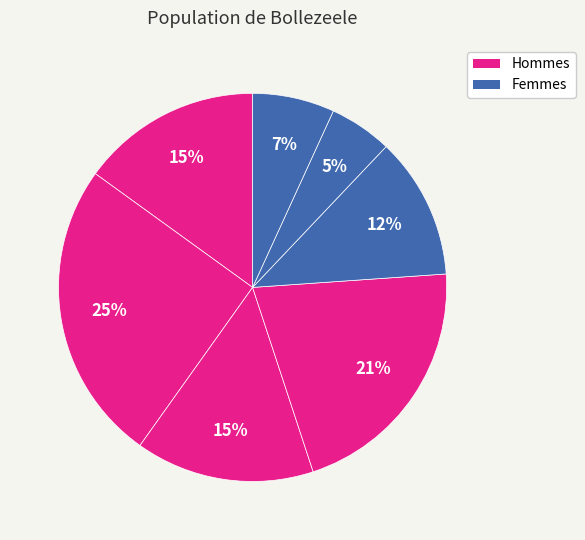

To the nearest percent, what is the average slice percentage?

14%